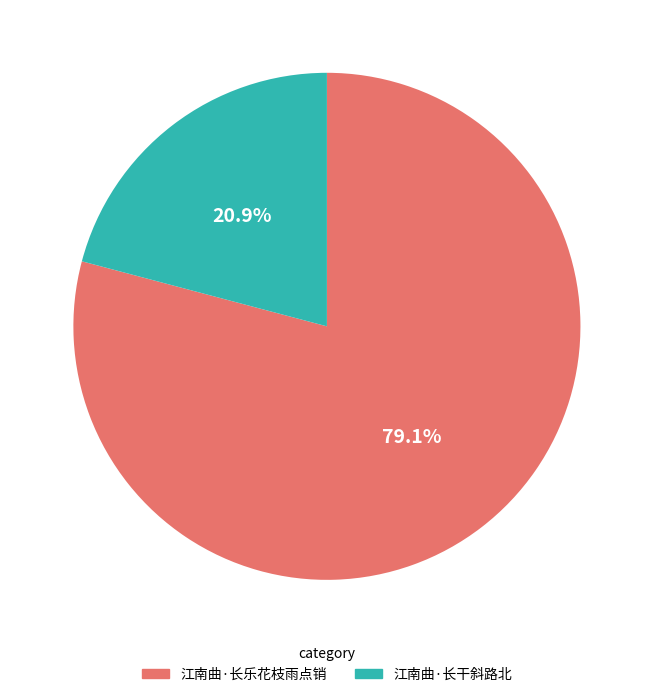

Is there a majority slice in this chart?

Yes